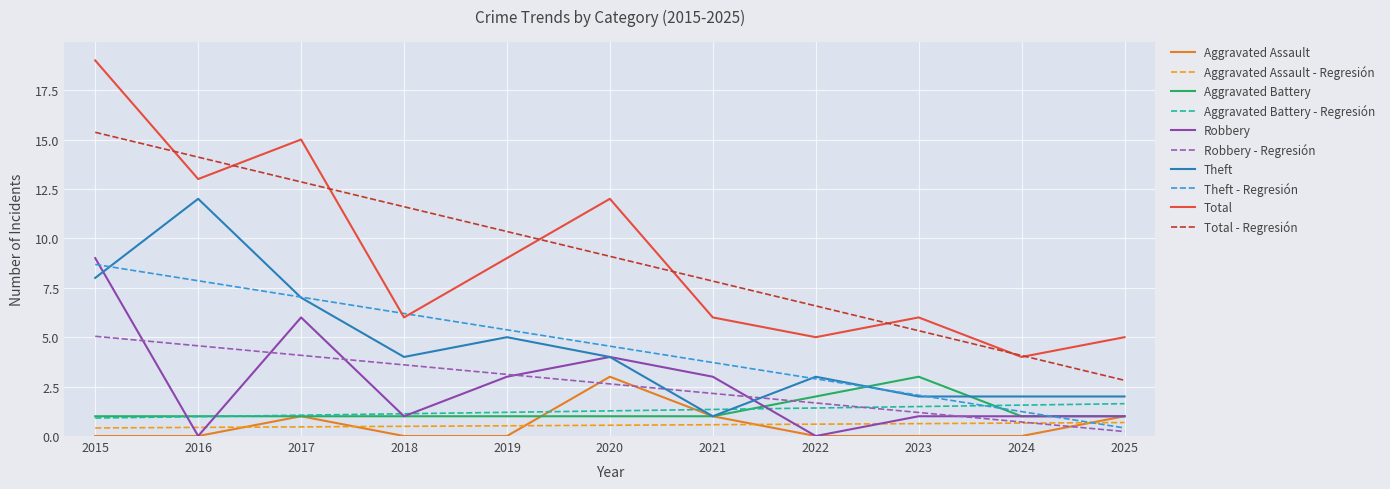

Where does the Theft series first go above 4?

2015